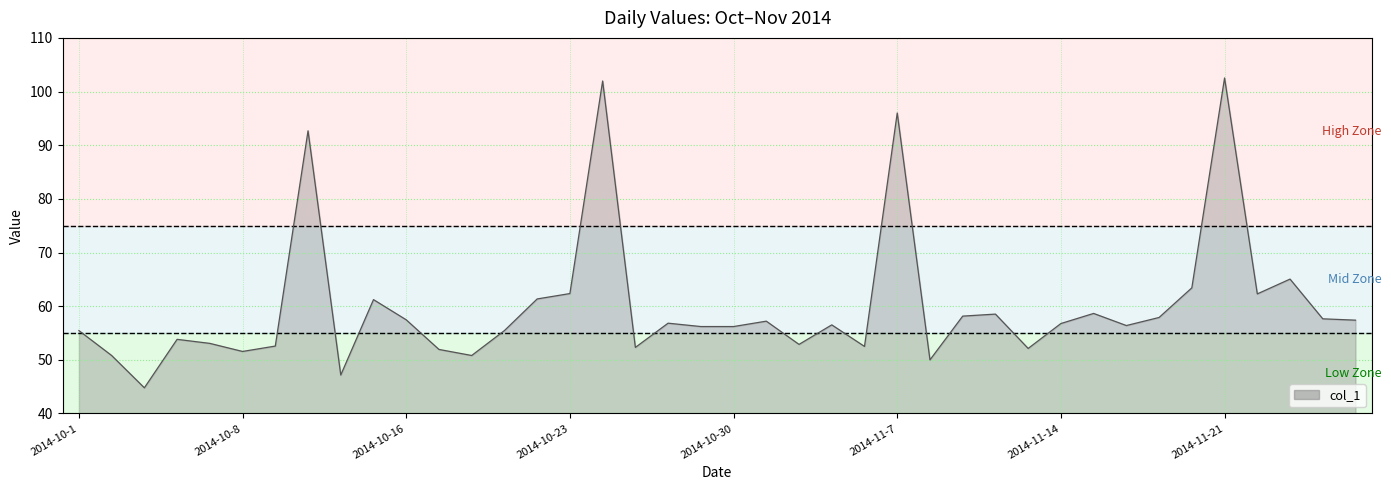

What is the maximum value shown in the chart?

102.5